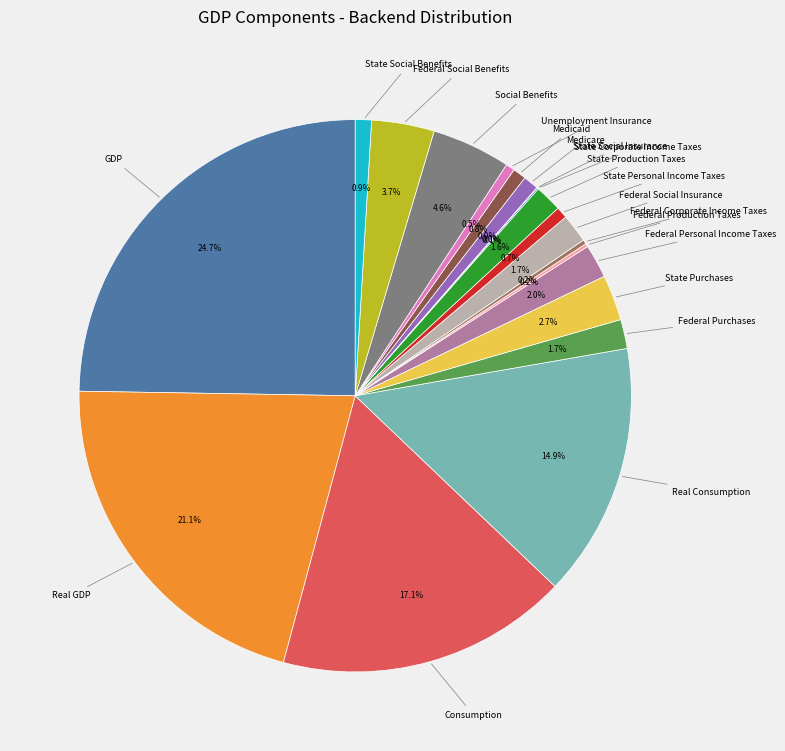

Which slice is the largest?

GDP